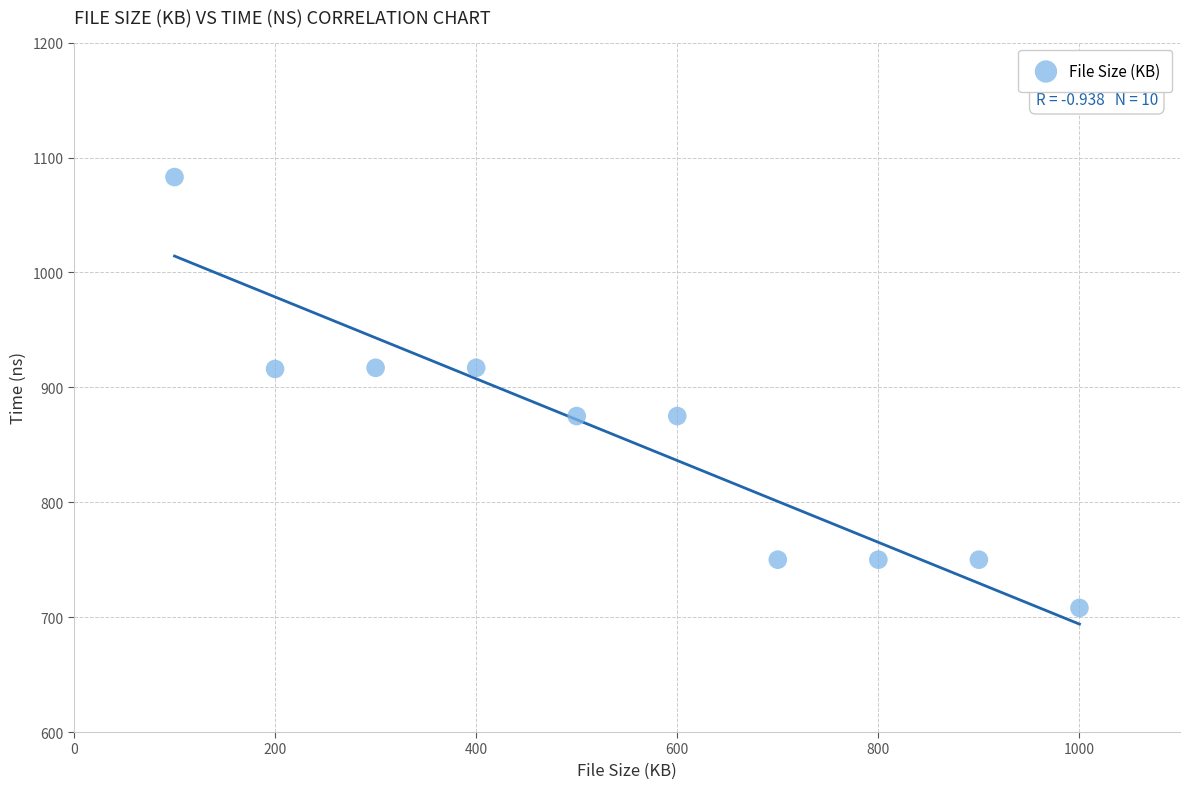

What is the average Y value?

854